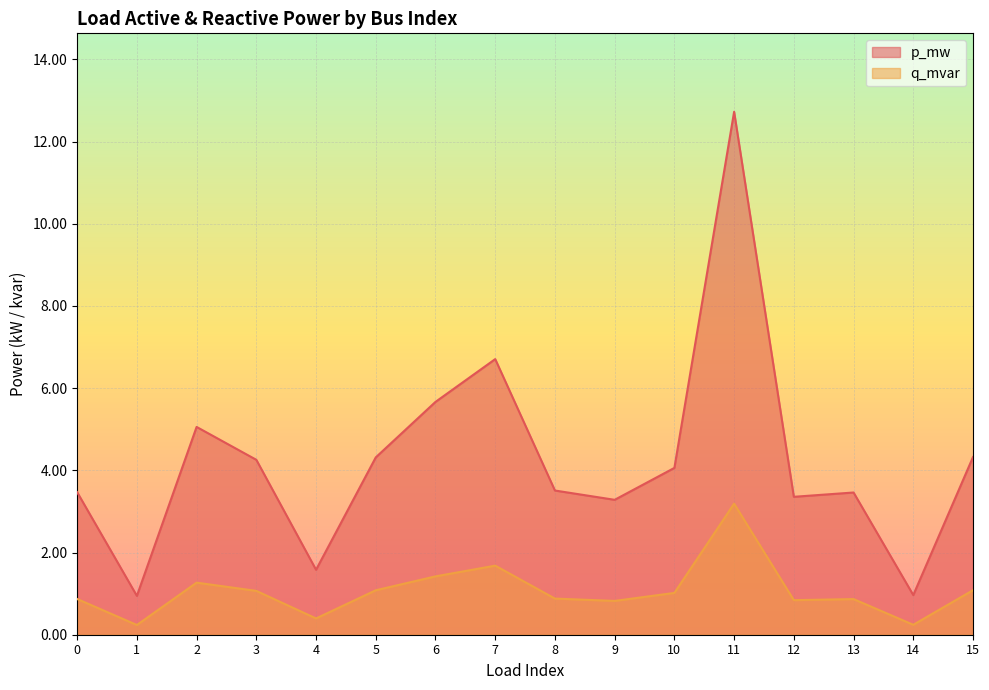

What are all the series names shown in the legend?

p_mw, q_mvar